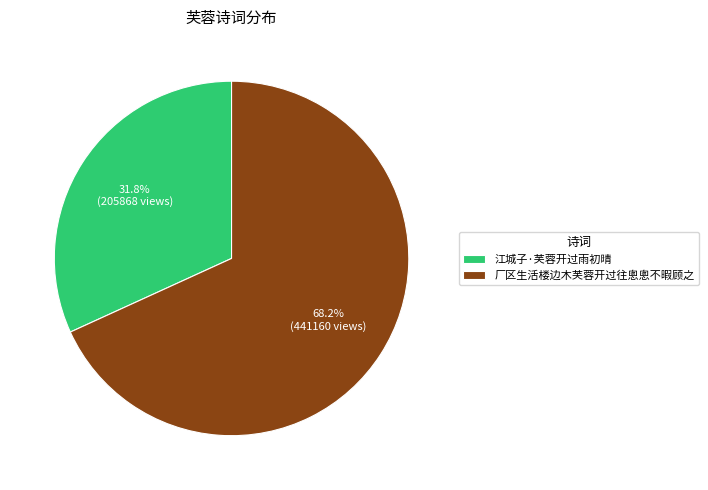

The 厂区生活楼边木芙蓉开过往悤悤不暇顾之 slice represents 68% of the pie. True or false?

True